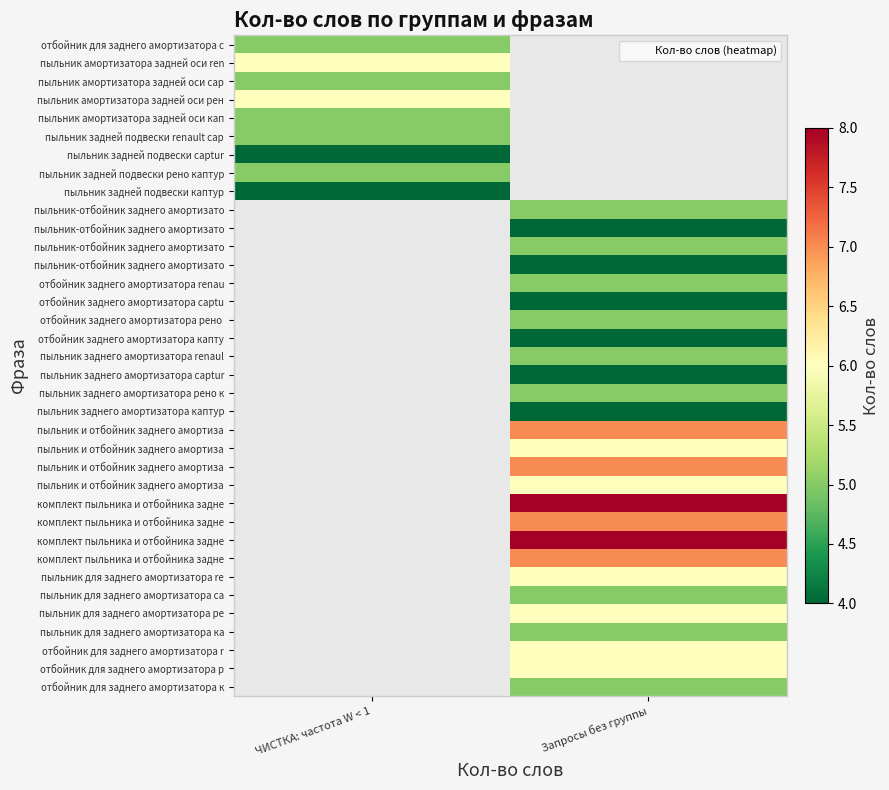

What is the maximum value shown in the chart?

8.0